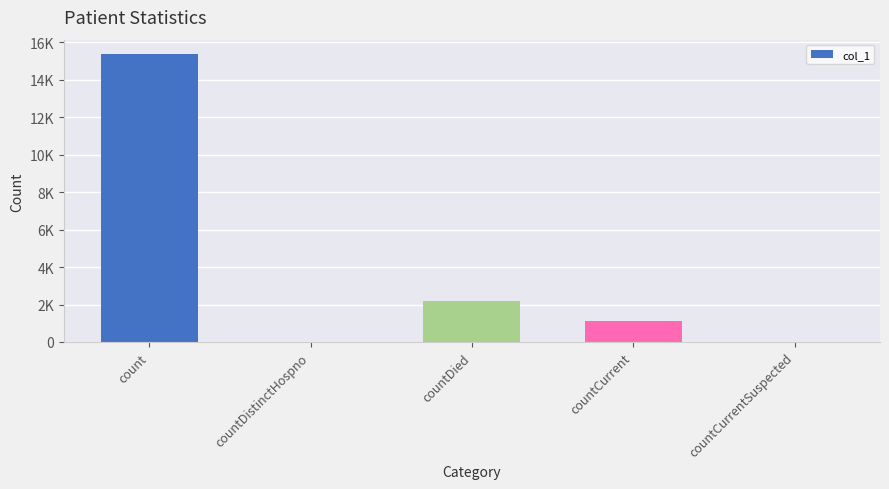

Between count and countCurrent, which is larger?

count